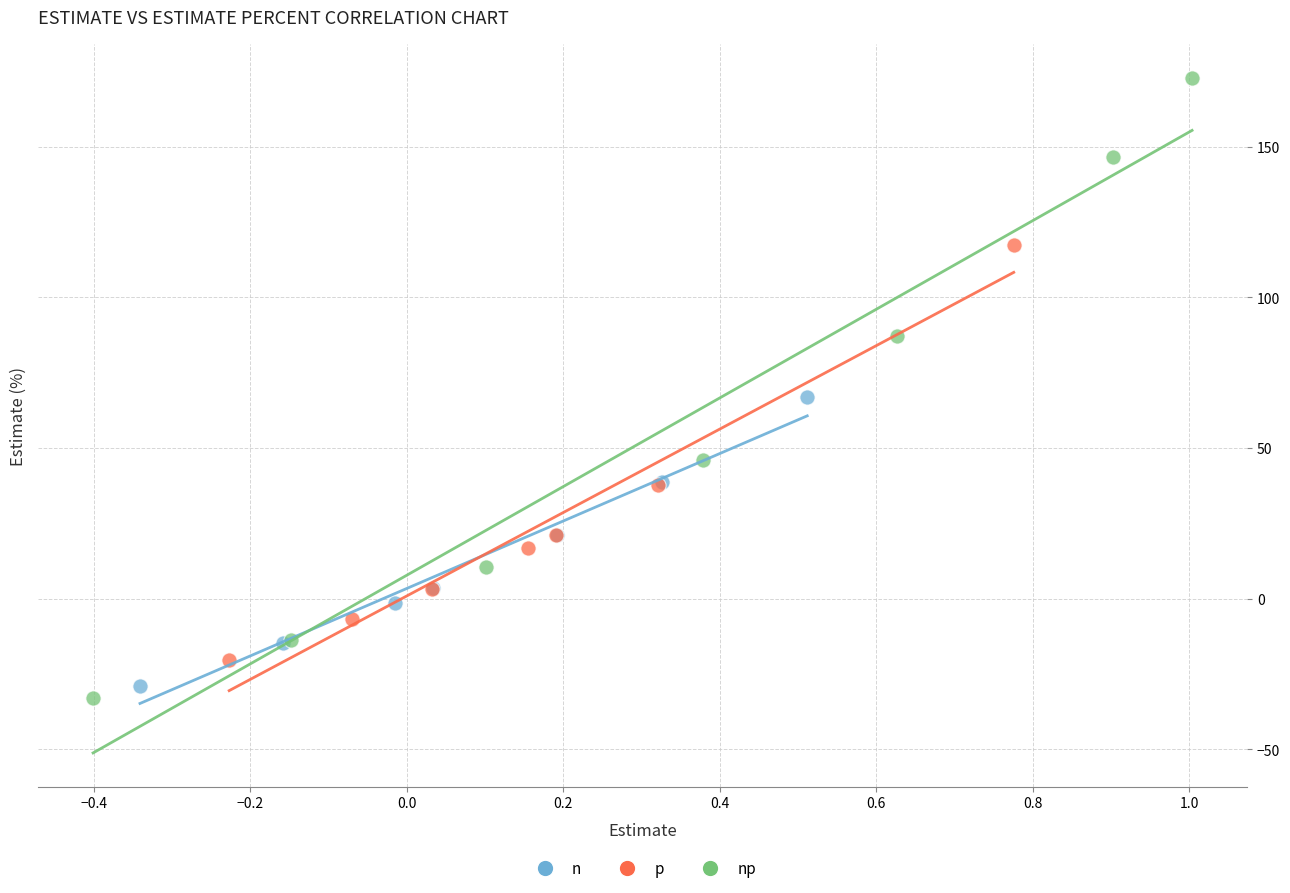

Which series has the widest spread of Y values?

np